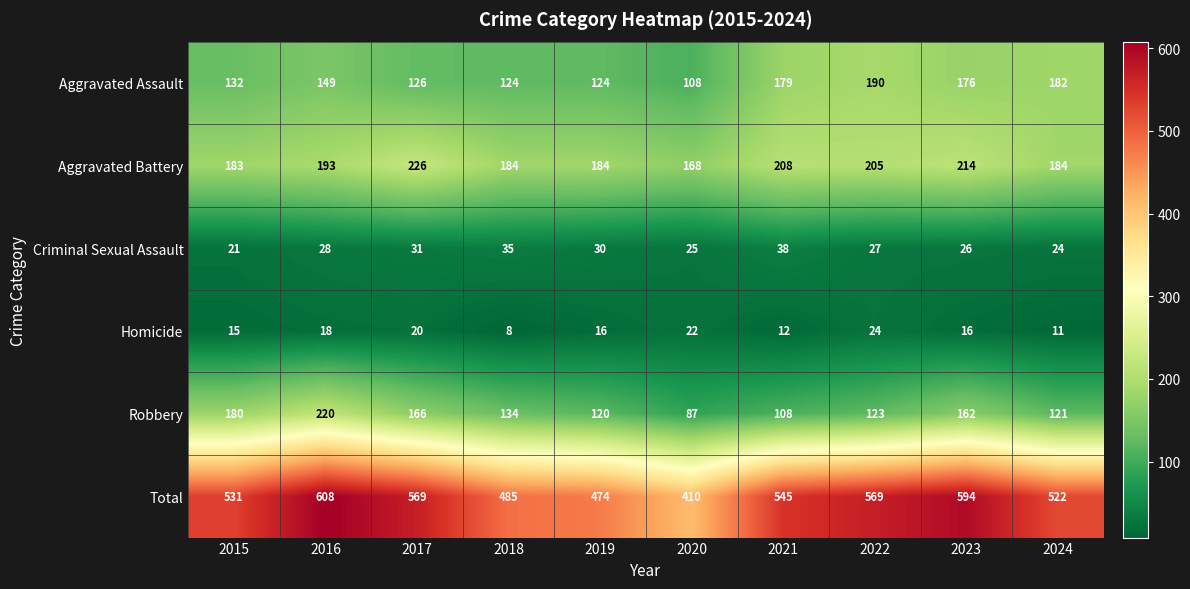

How many series are shown in this chart?

6